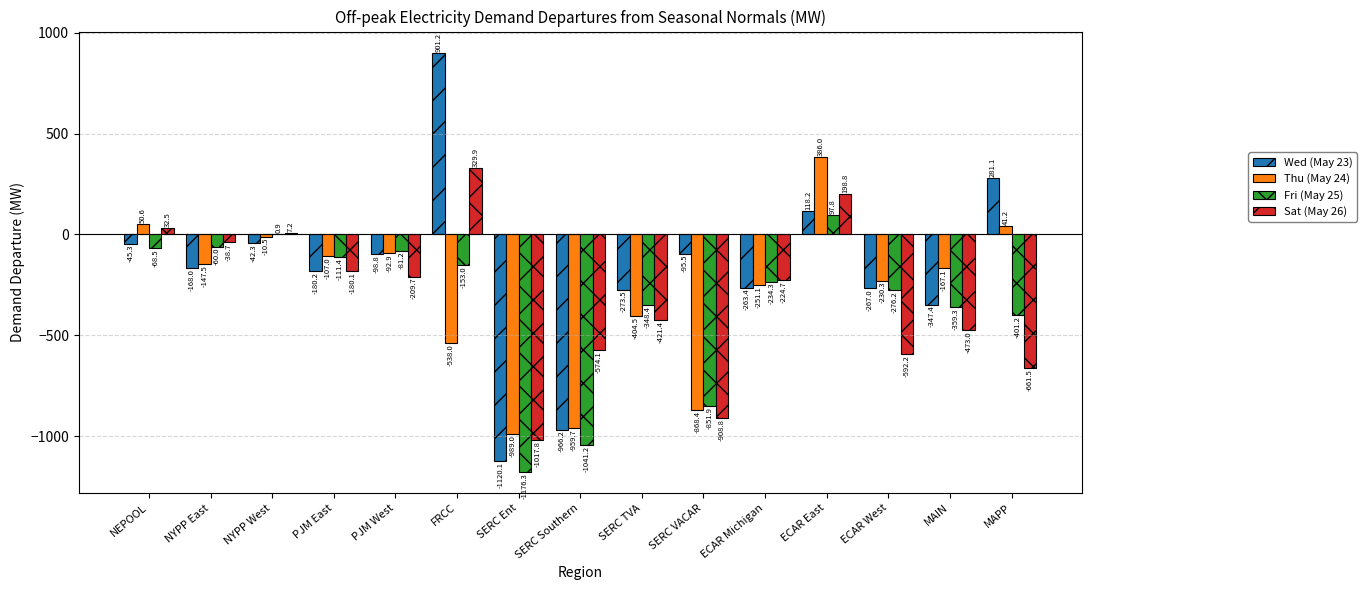

Are the bars grouped side by side (vs. stacked)?

Yes